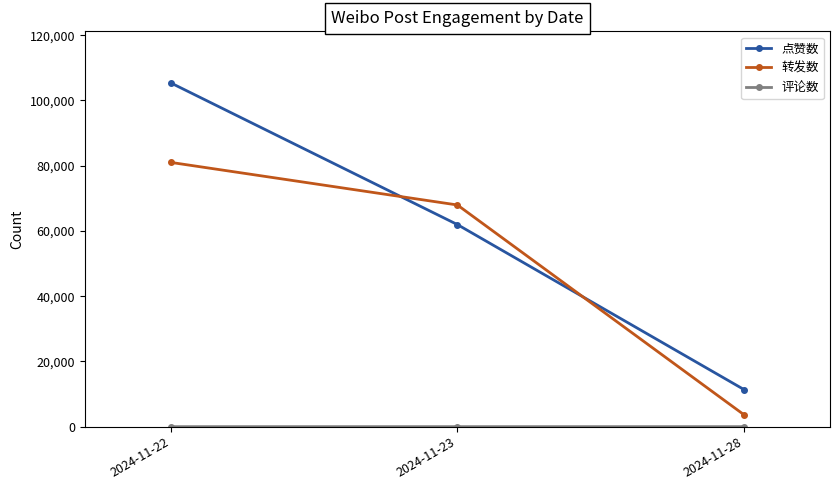

The value of 点赞数 at 2024-11-23 is 61951. True or false?

True